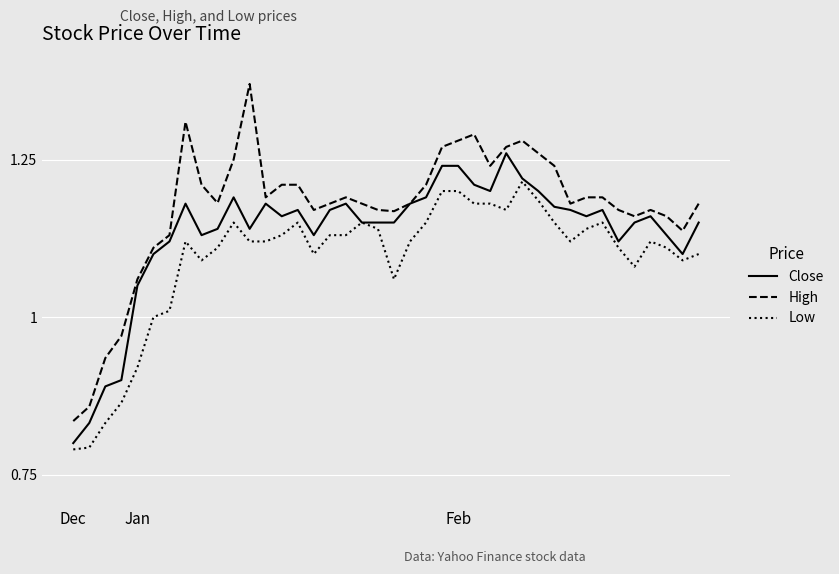

Which series has the widest spread of values?

High